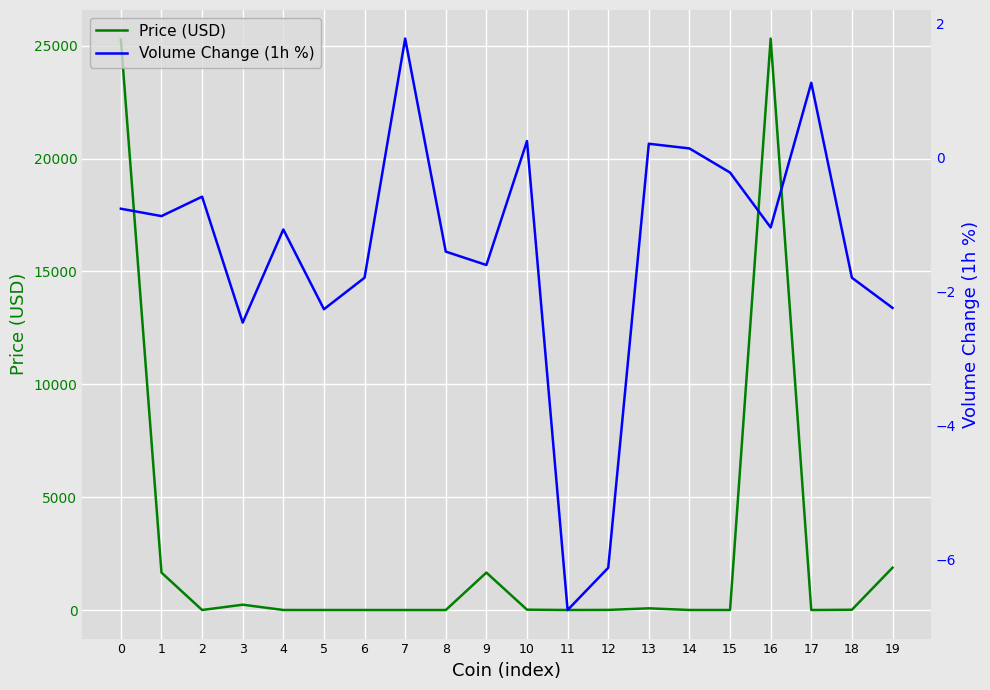

The value of Volume Change (1h %) at 5 is -2.3. True or false?

True